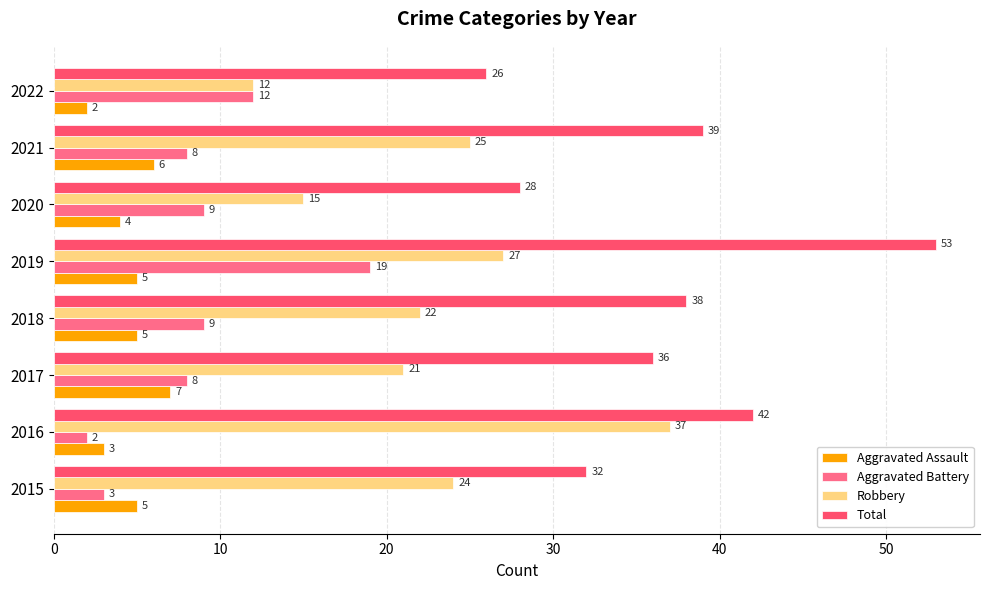

Which series has the largest total across all categories?

Total